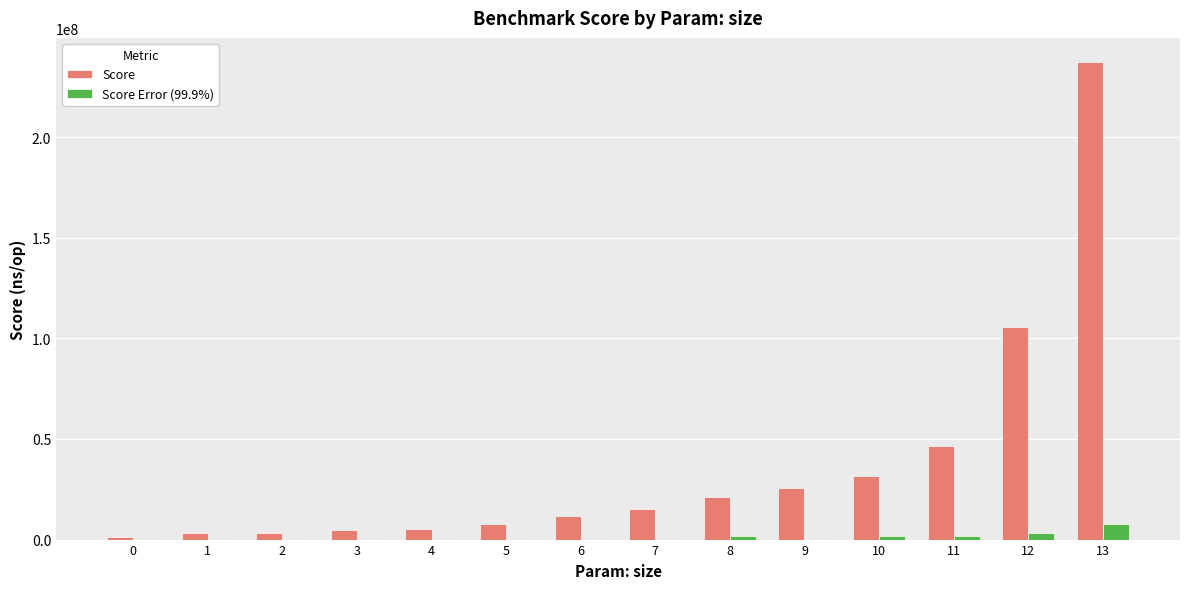

Count the number of categories in the chart.

14